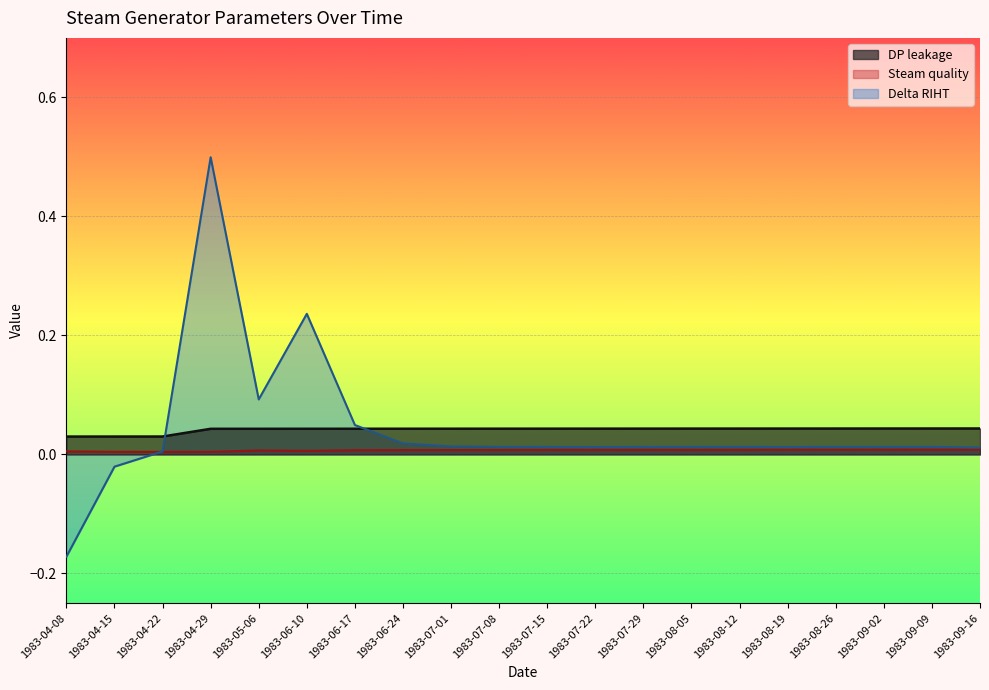

What is the sum of all DP leakage values?

0.8